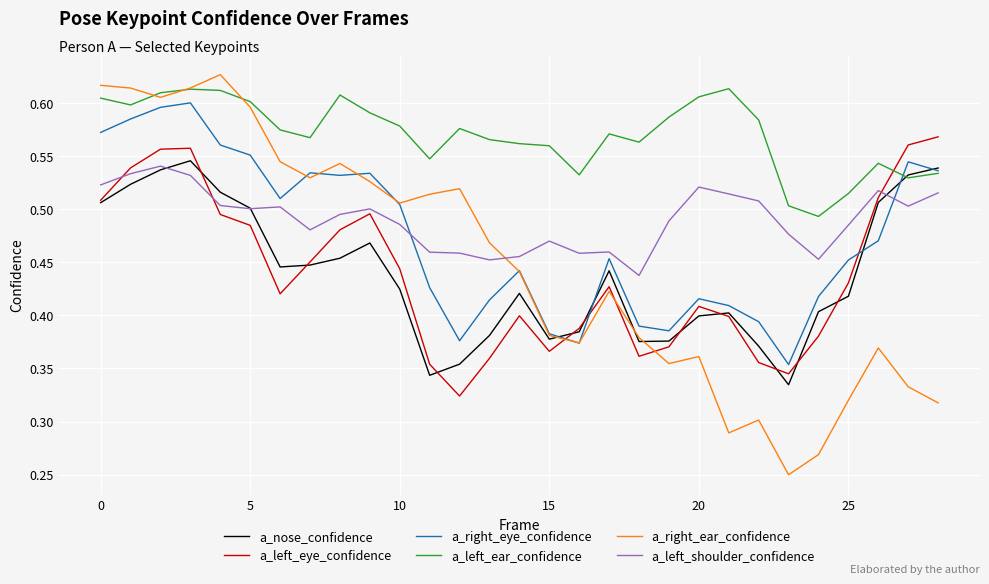

Which series ends up on top after the final intersection of a_right_ear_confidence and a_left_shoulder_confidence?

a_left_shoulder_confidence